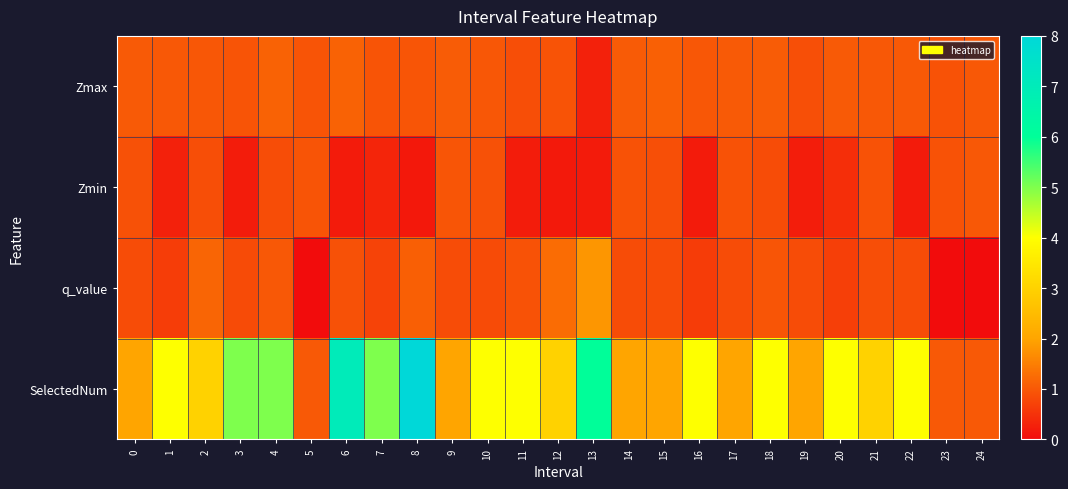

What is the spread (max minus min) of values at 3?

4.8